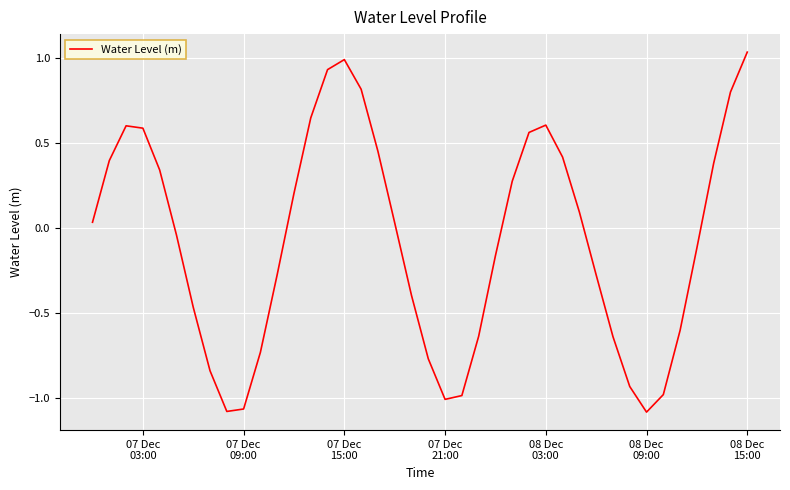

Is this an area chart (filled region under the line)?

No